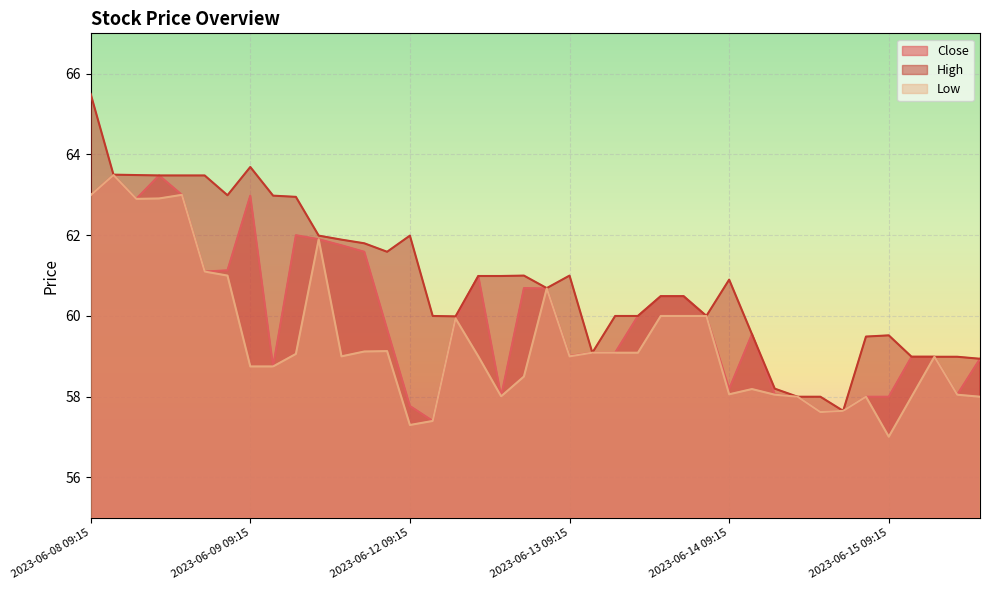

How many data points does each series have?

40